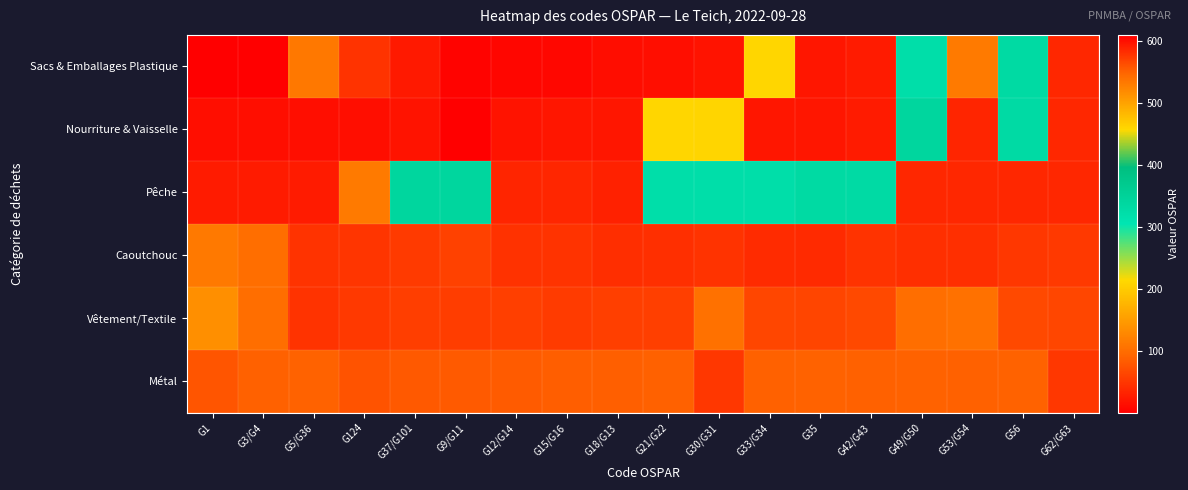

At which category is the sum across all series the highest?

G9/G11